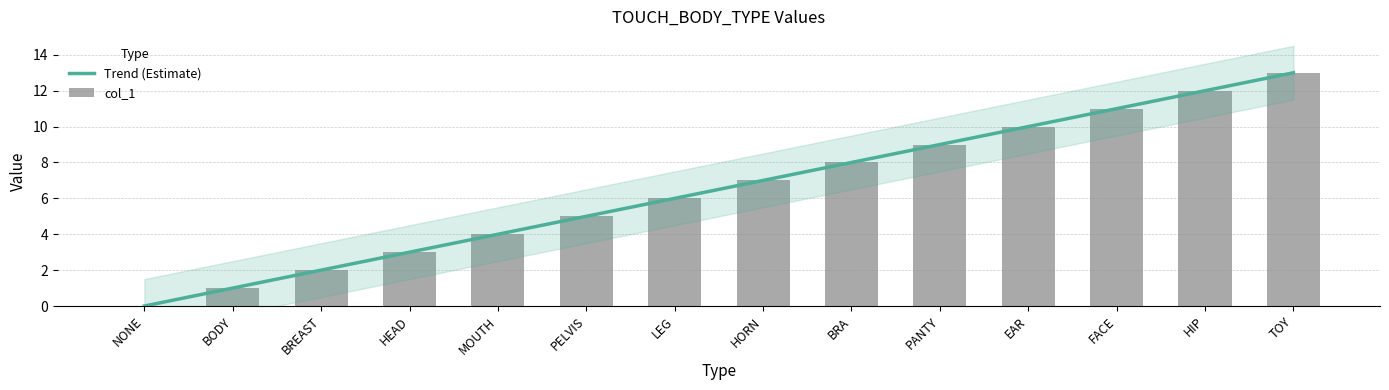

What is the difference between the values at BODY and FACE?

10